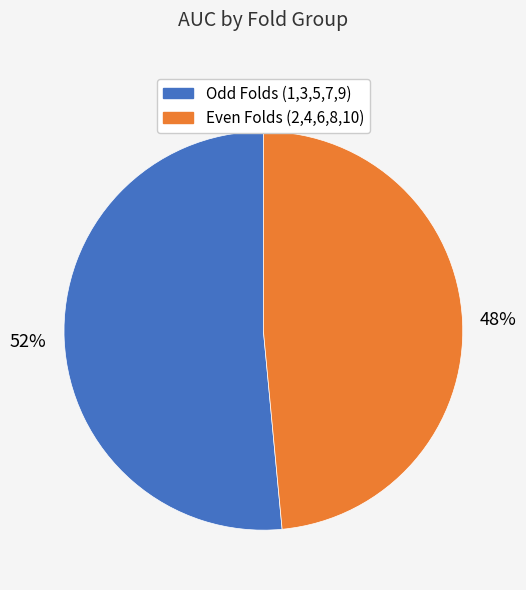

Count the number of slices in the pie.

2